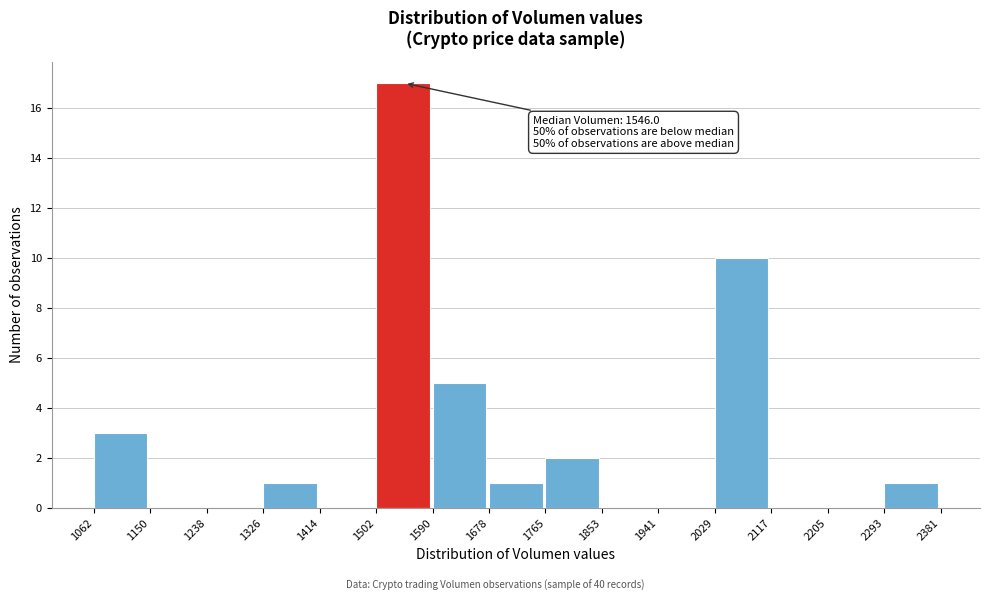

Which range on the x-axis has the tallest bar?

1502 to 1590